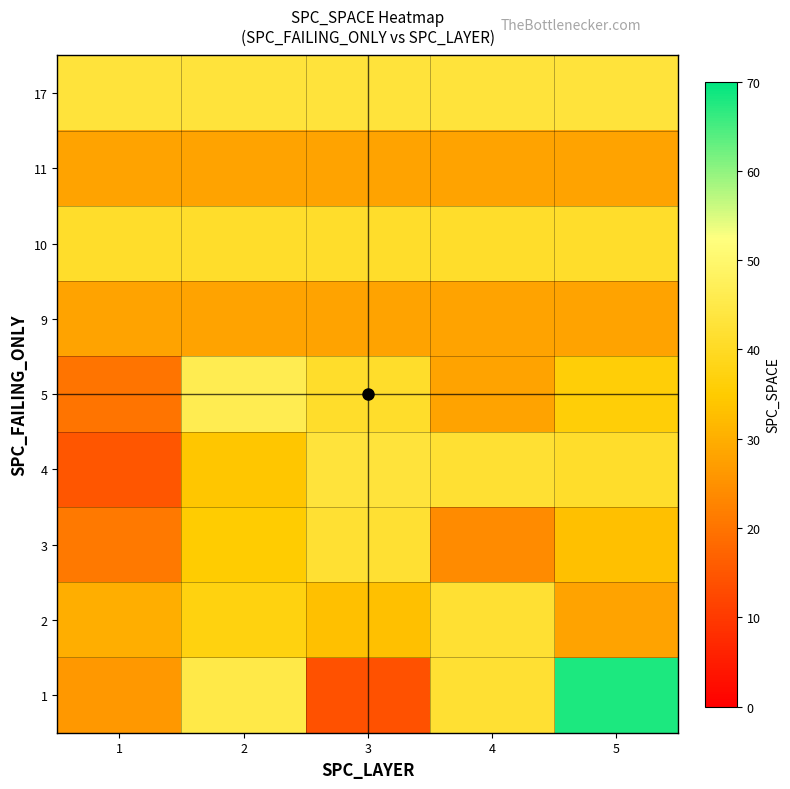

How many distinct data groups are displayed?

9